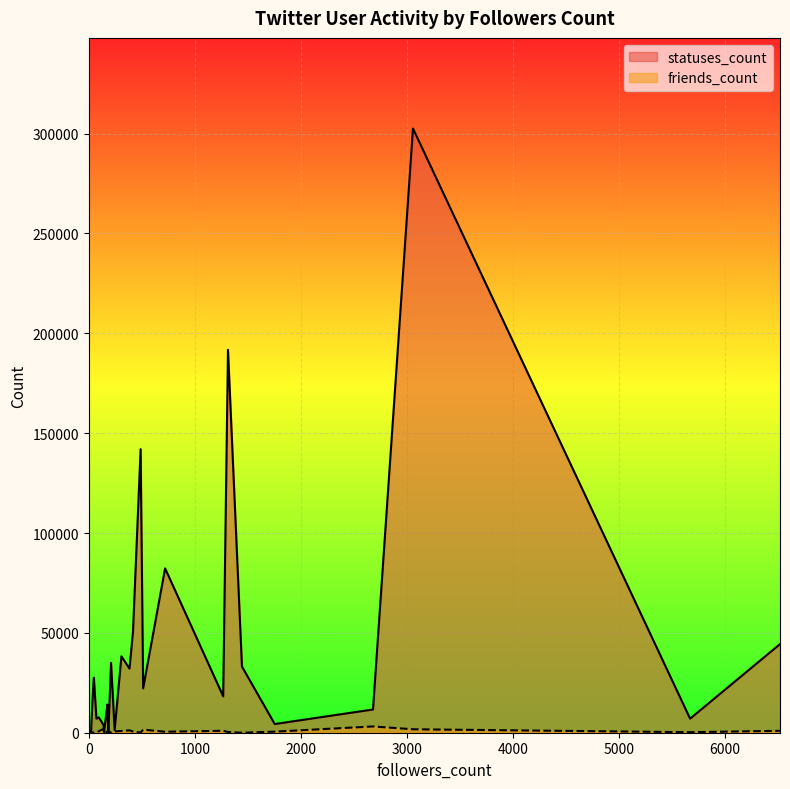

Which category has the lowest value in the friends_count series?

48